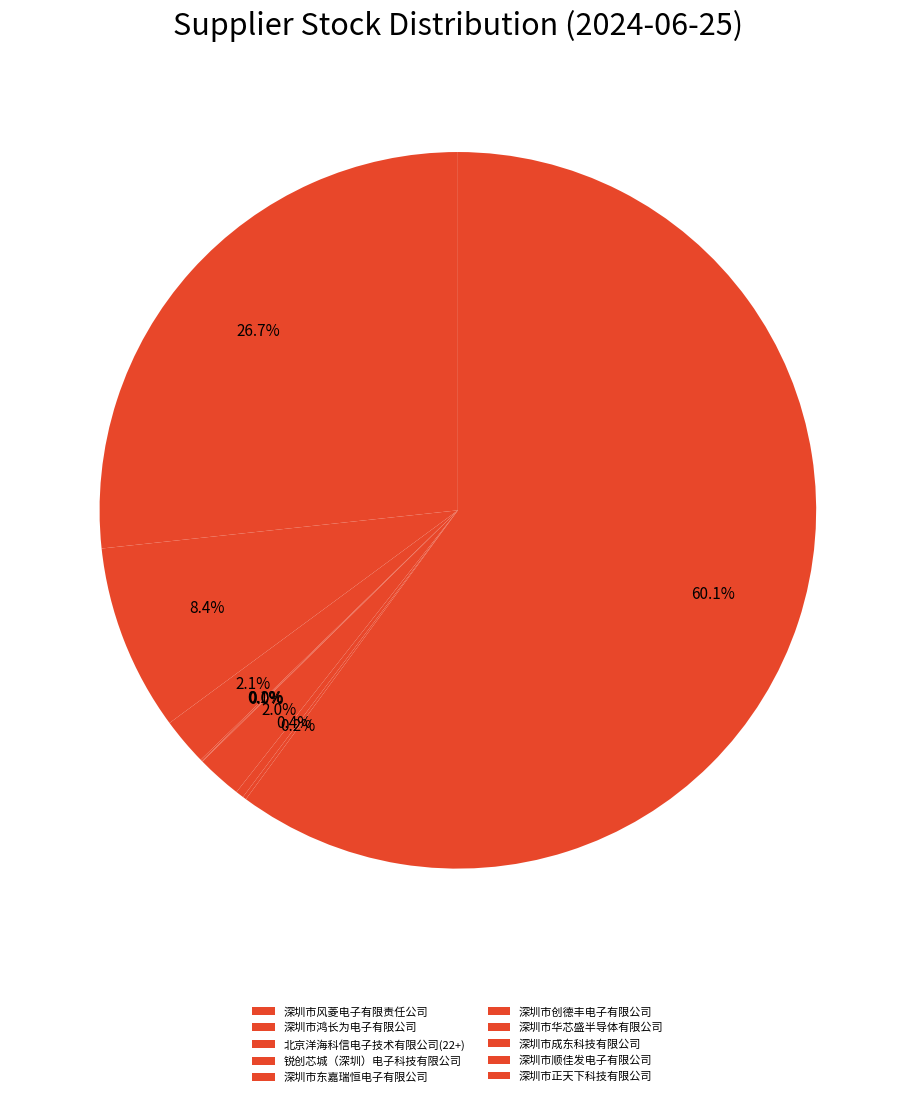

Which has a higher value, 深圳市正天下科技有限公司 or 深圳市鸿长为电子有限公司?

深圳市正天下科技有限公司